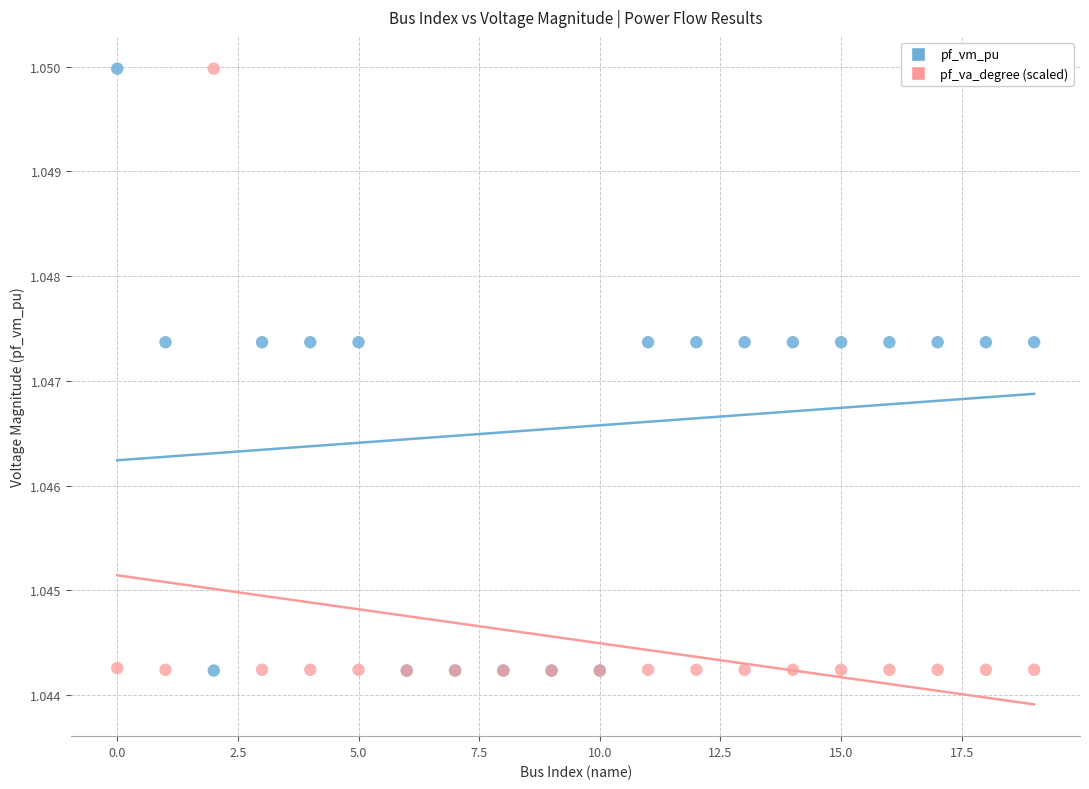

What are all the series names shown in the legend?

pf_vm_pu, pf_va_degree (scaled)